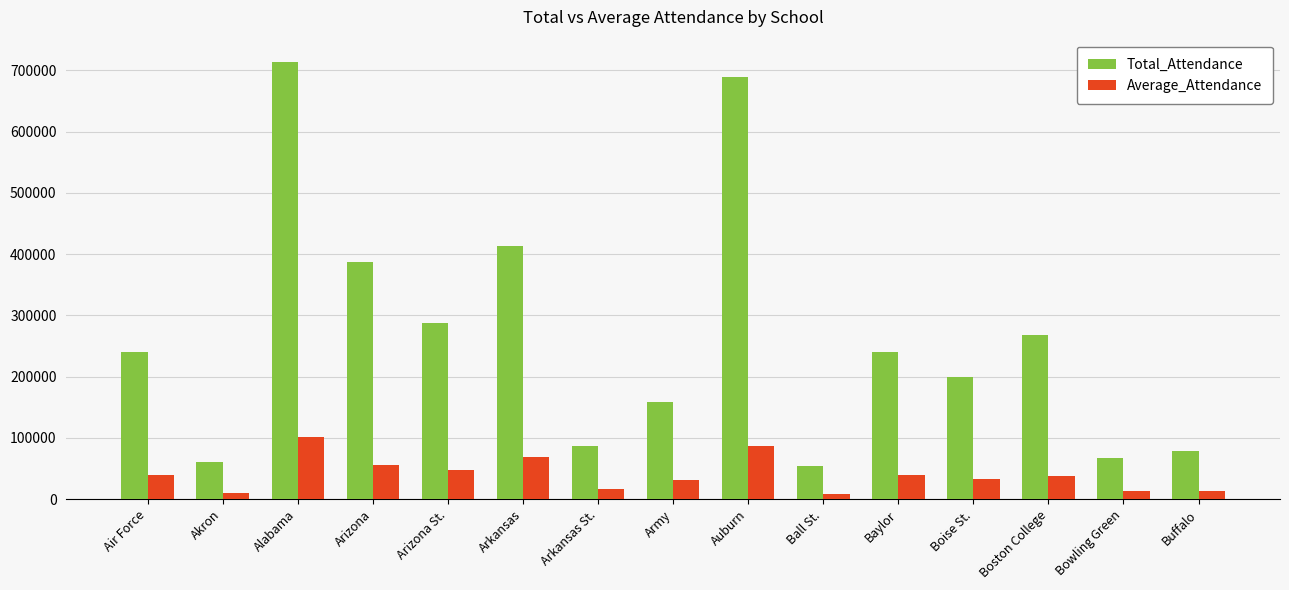

List the series in order of their peak value, lowest first.

Average_Attendance, Total_Attendance